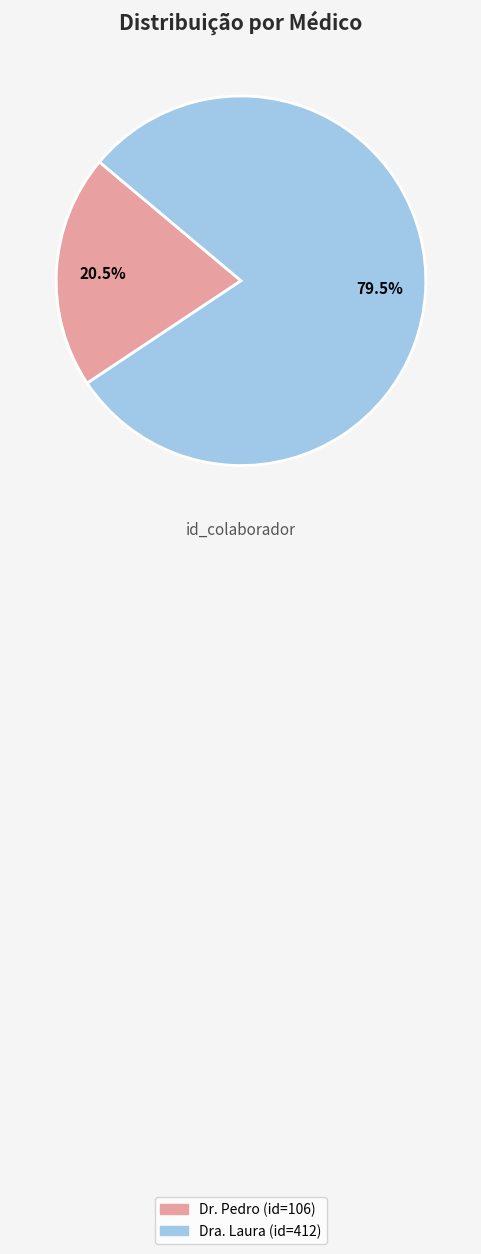

To the nearest percent, what is the combined percentage of Dra. Laura and Dr. Pedro?

100%